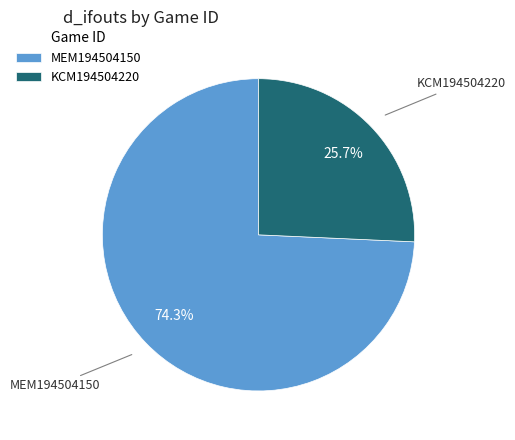

Which has a higher value, KCM194504220 or MEM194504150?

MEM194504150